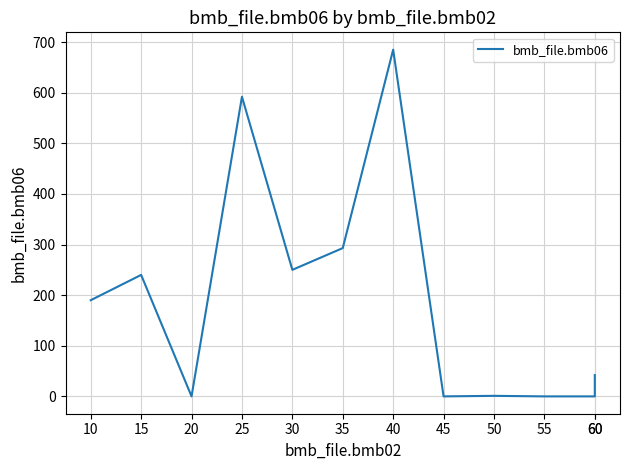

What is the average value?

191.1